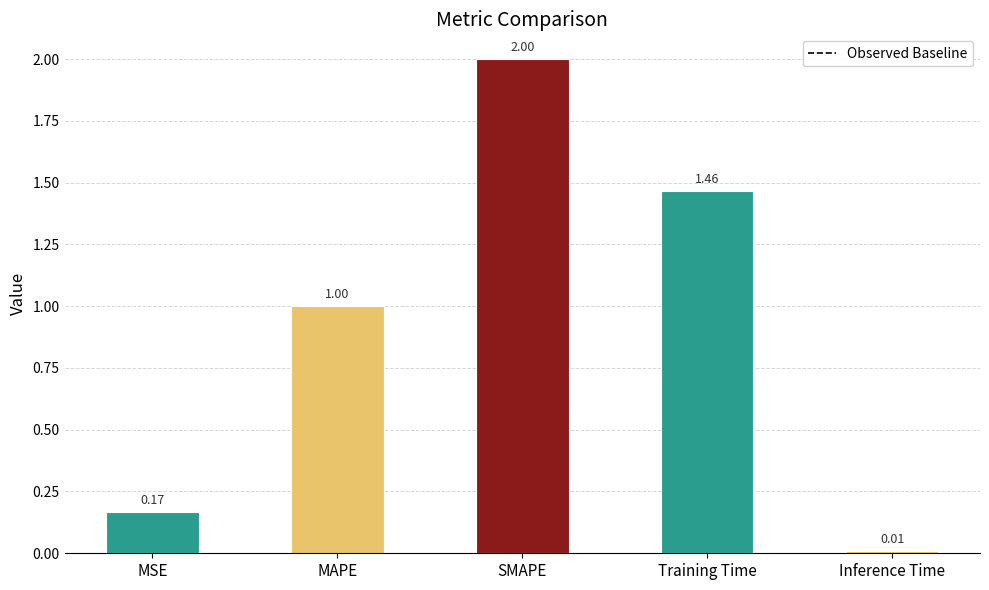

What is the difference between the values at SMAPE and MSE?

1.8